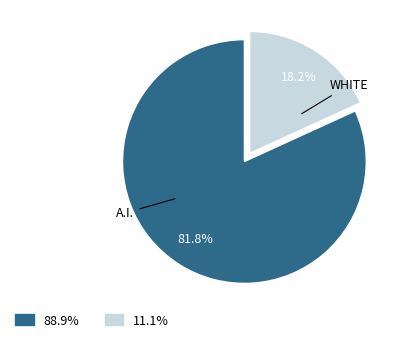

How many segments does this pie chart have?

2